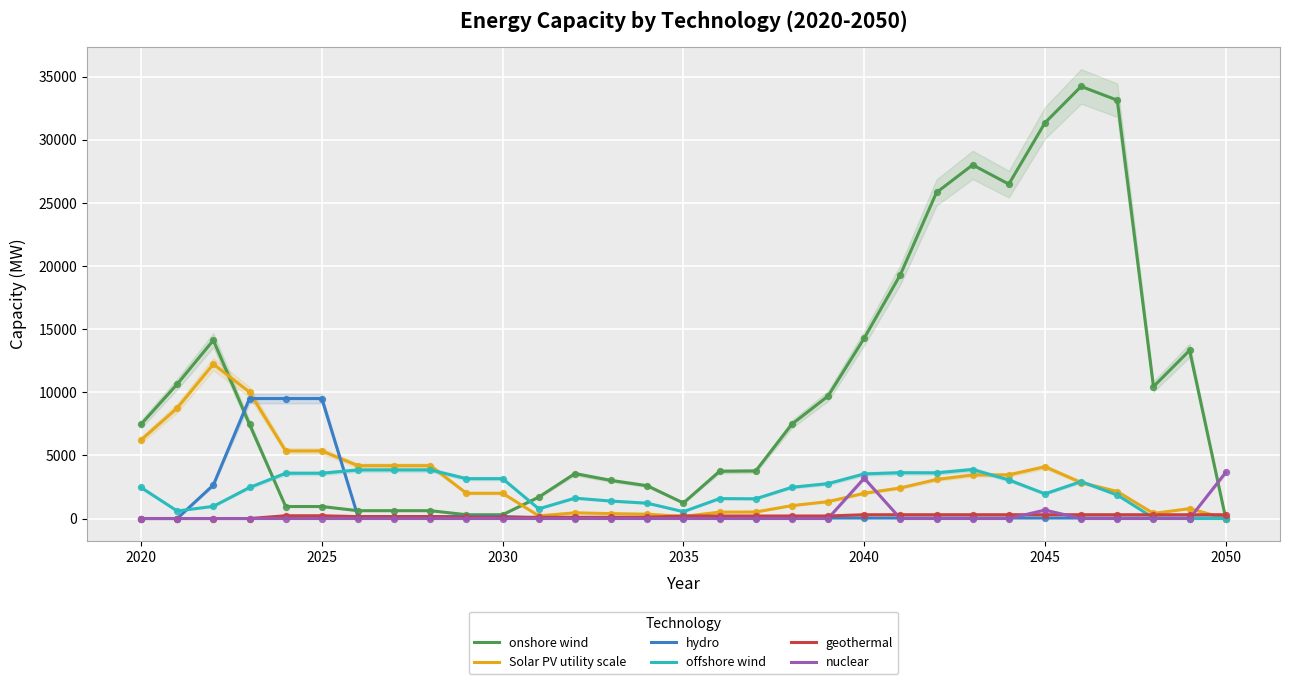

Which series has the largest Y range (max minus min)?

onshore wind